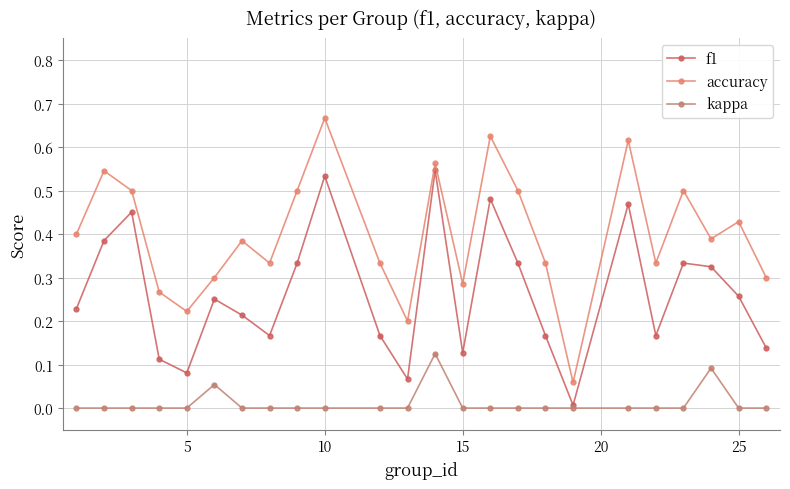

How many interior local peaks does the accuracy series have?

8